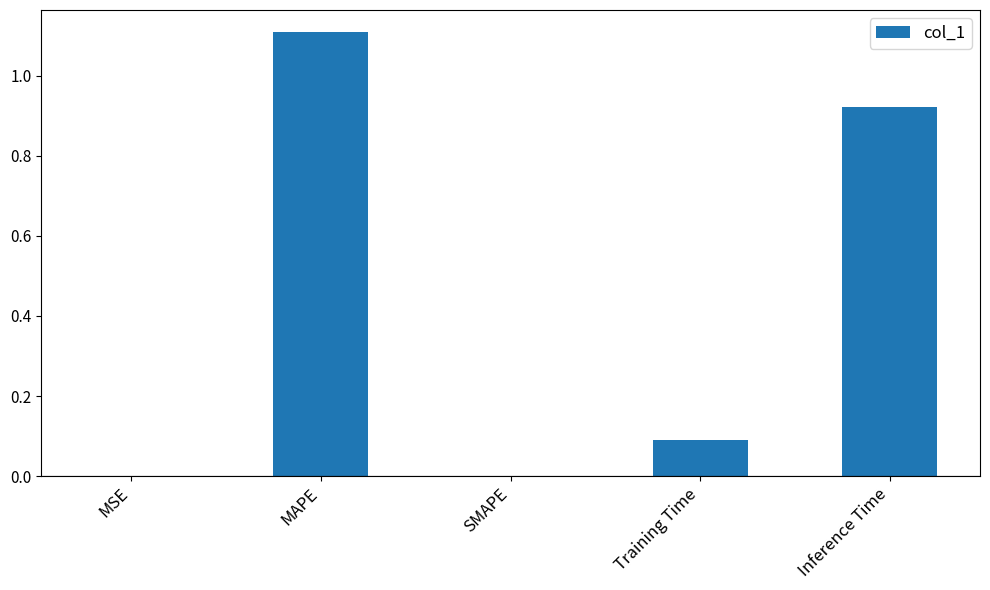

Which has a higher value, MSE or Inference Time?

Inference Time